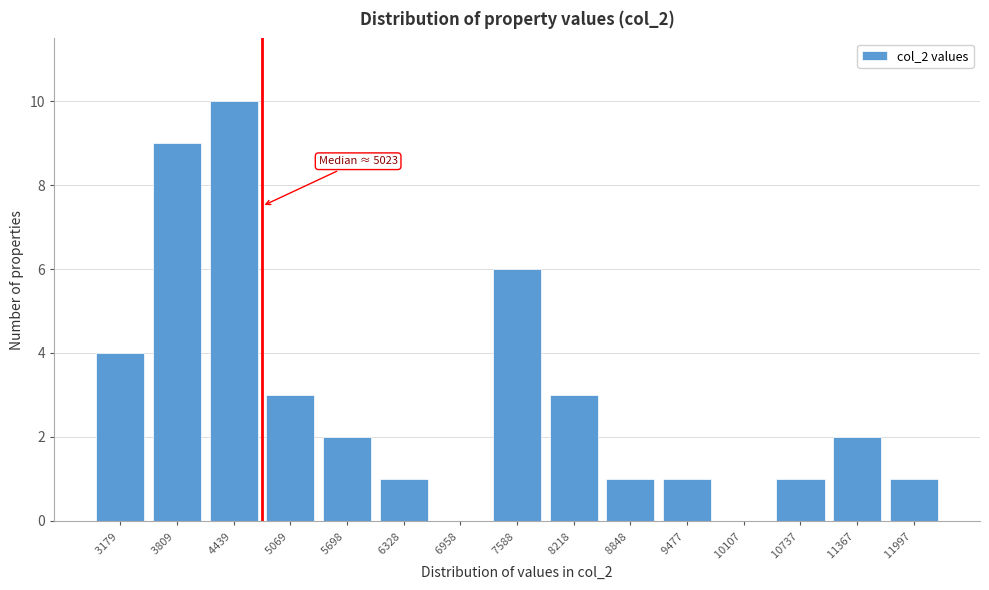

Reading left to right, what are all the values shown in this chart?

3179 =4	3809 =9	4439 =10	5069 =3	5698 =2	6328 =1	6958 =0	7588 =6	8218 =3	8848 =1	9477 =1	10107 =0	10737 =1	11367 =2	11997 =1